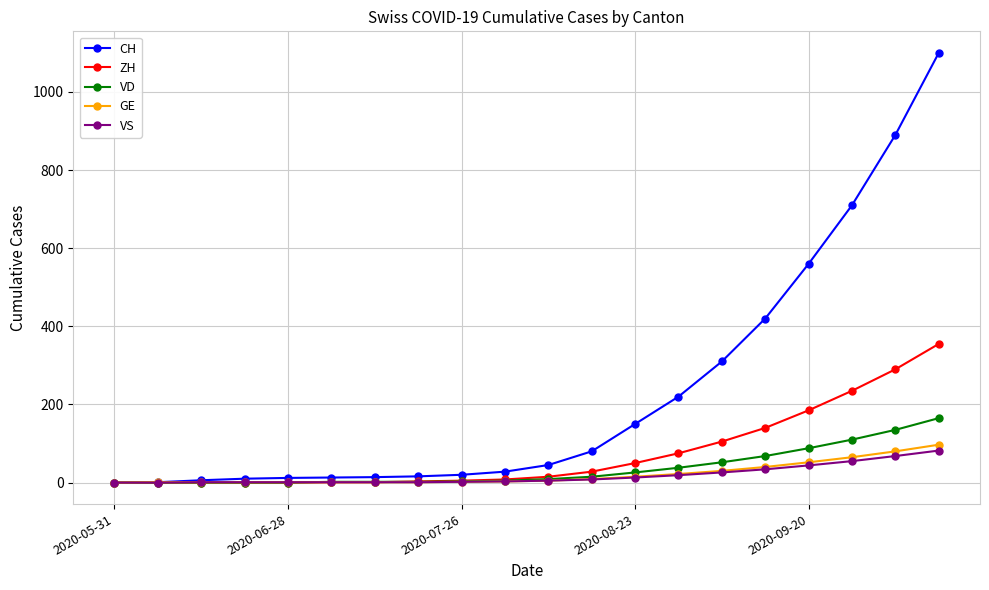

Does the chart have visible grid lines?

Yes